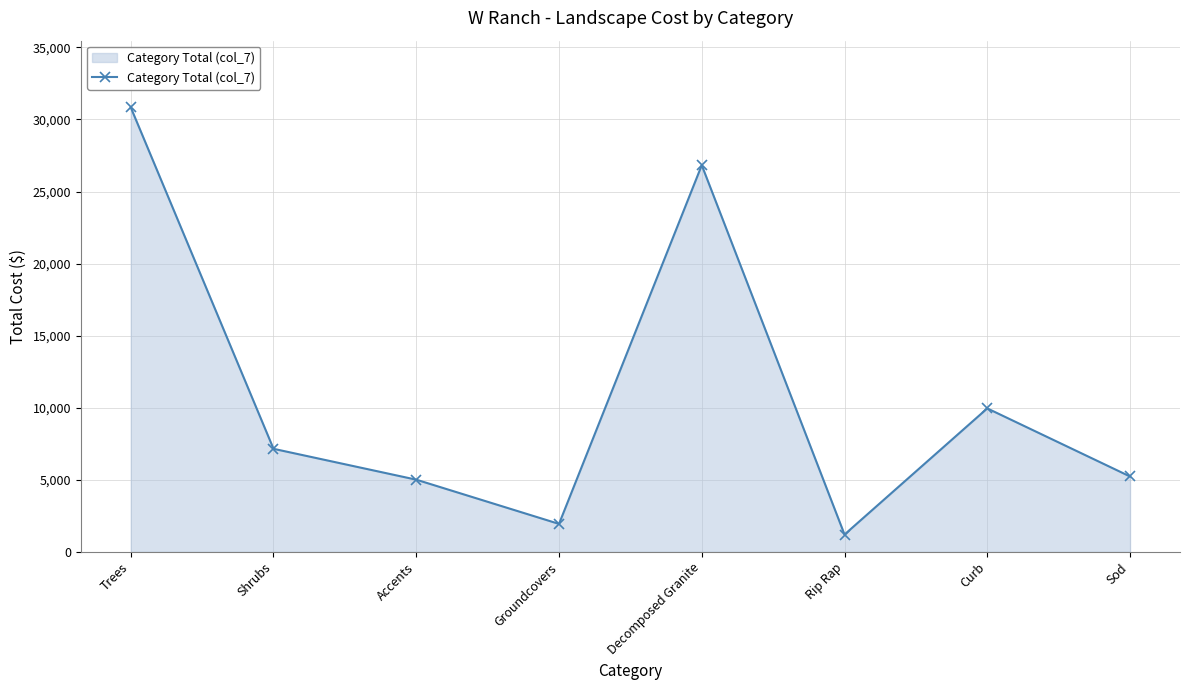

Reading left to right, what are all the values shown in this chart?

Trees=30840.0	Shrubs=7148.0	Accents=5006.0	Groundcovers=1937.0	Decomposed Granite=26826.0	Rip Rap=1200.0	Curb=9952.0	Sod=5227.5